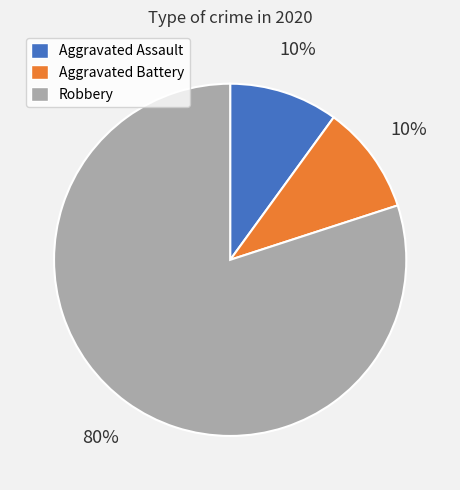

To the nearest percent, what is the difference between the largest and smallest slice percentages?

70%